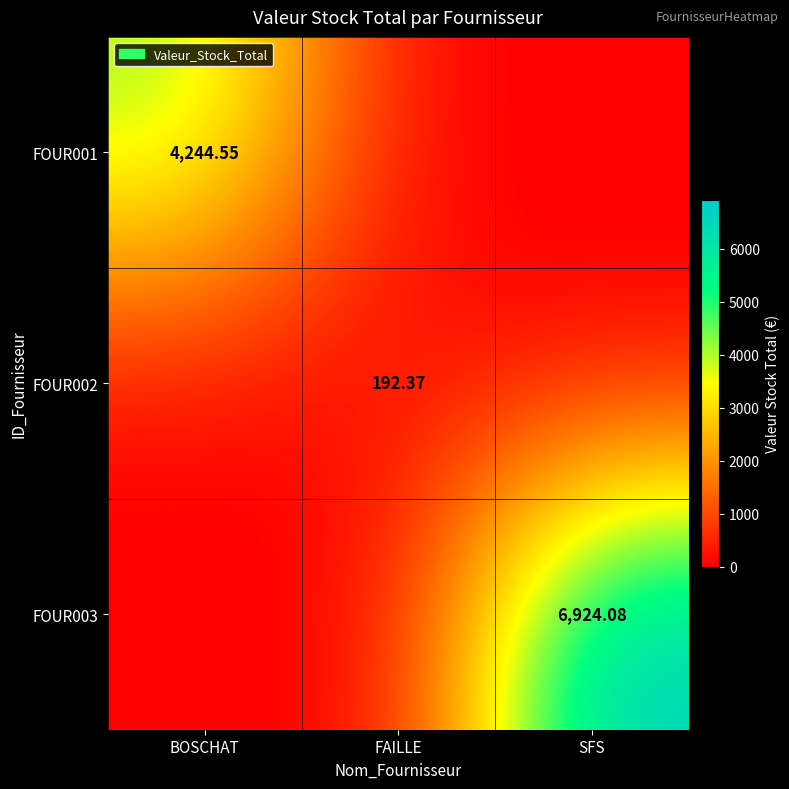

Rank the categories by FOUR002 value from highest to lowest.

FAILLE, BOSCHAT, SFS